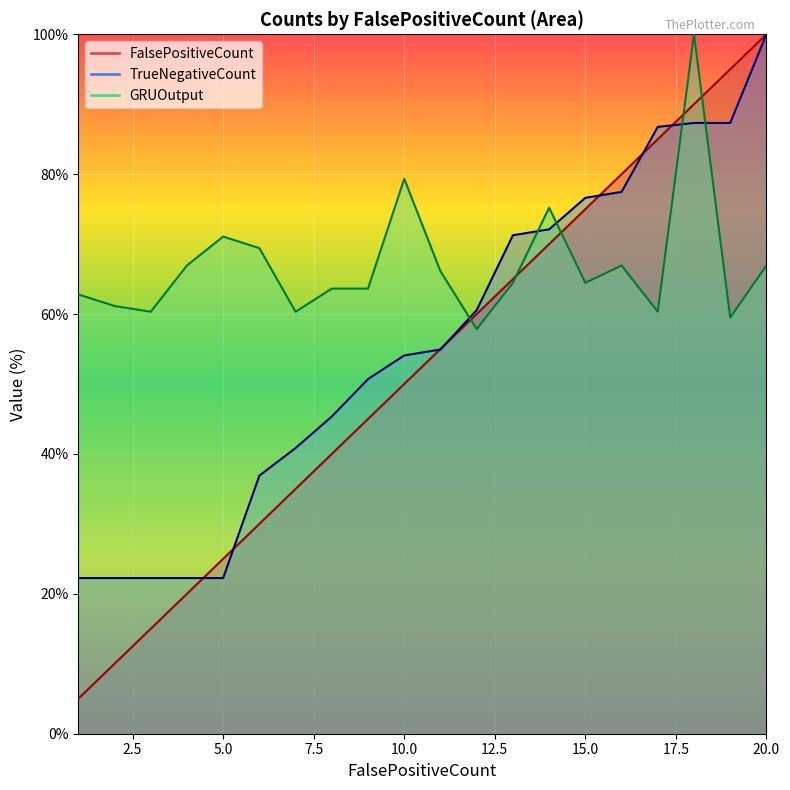

At which category is the sum across all series the highest?

18